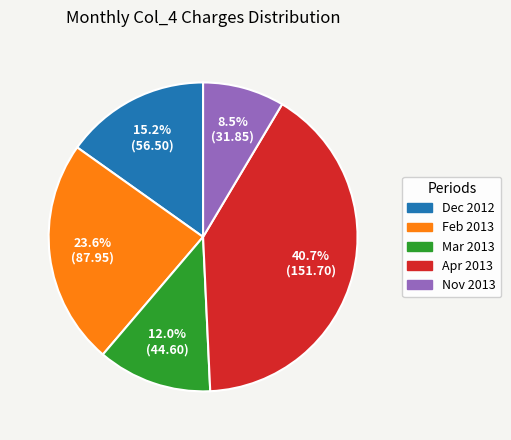

Combined, what portion of the pie is Dec 2012 and Apr 2013?

55.9%